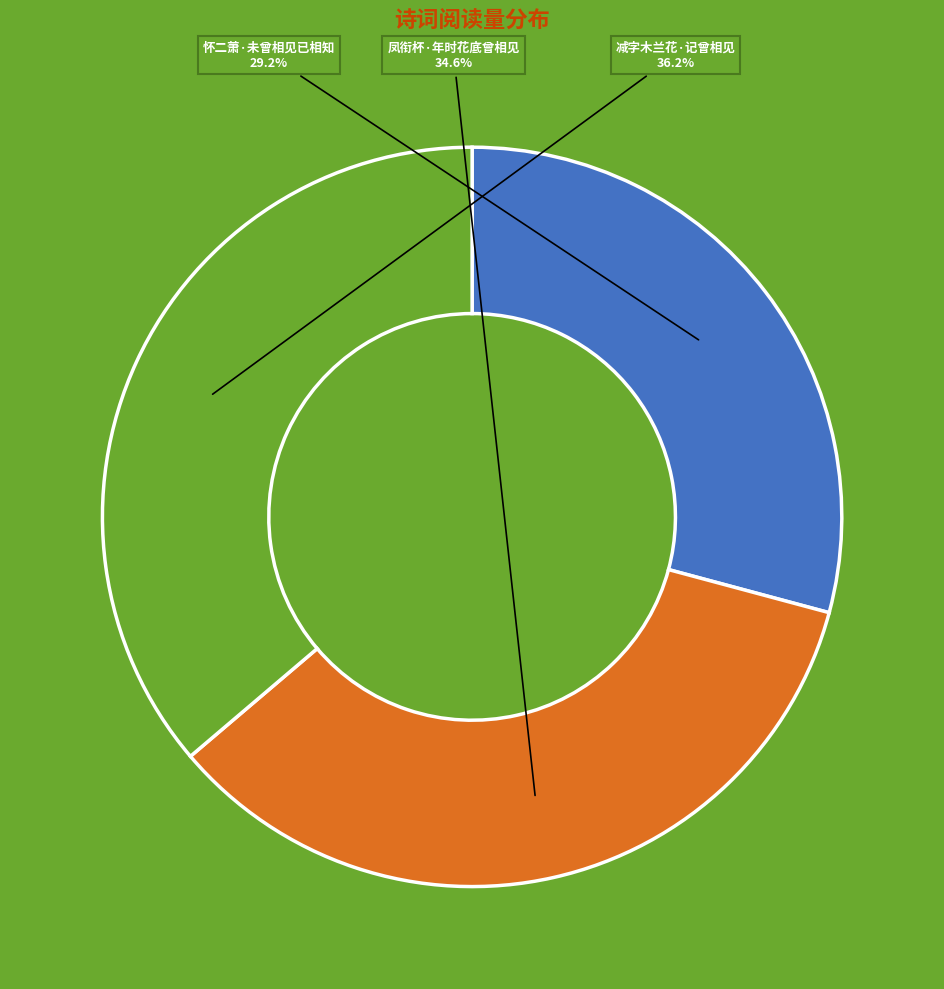

How much of the chart is everything except 凤衔杯·年时花底曾相见?

65.4%